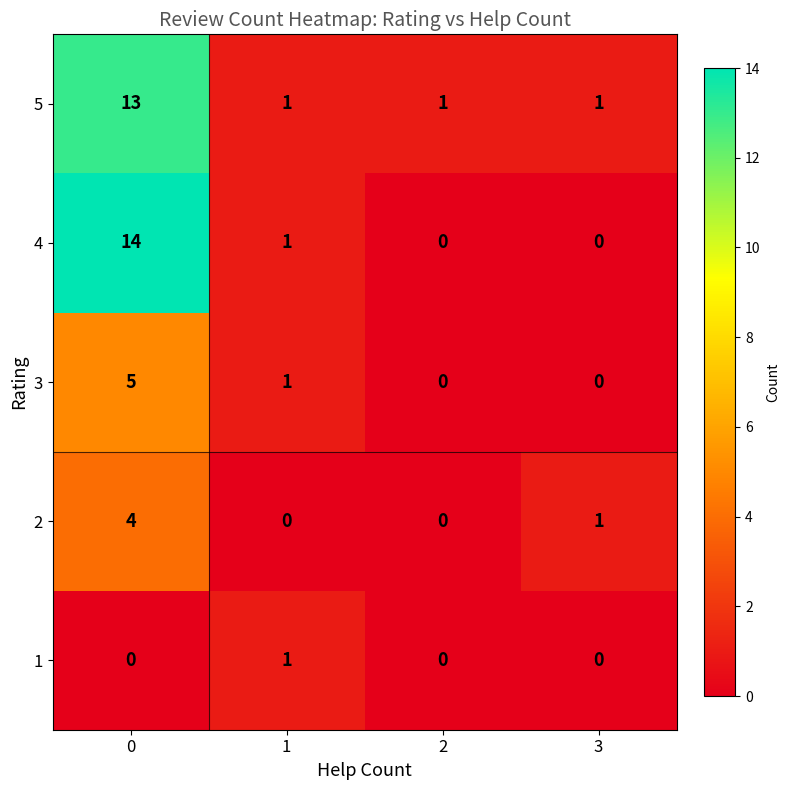

What is the total value across all series at 1?

4